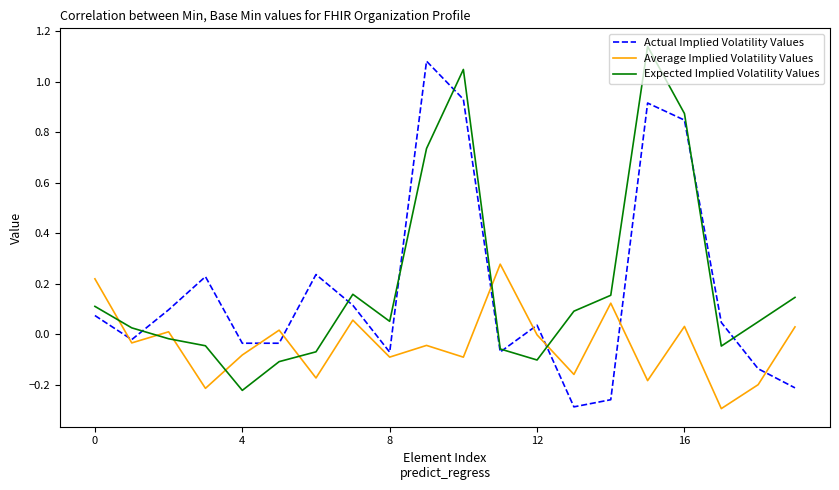

After their last crossing, which series has the higher values: Average Implied Volatility Values or Expected Implied Volatility Values?

Expected Implied Volatility Values